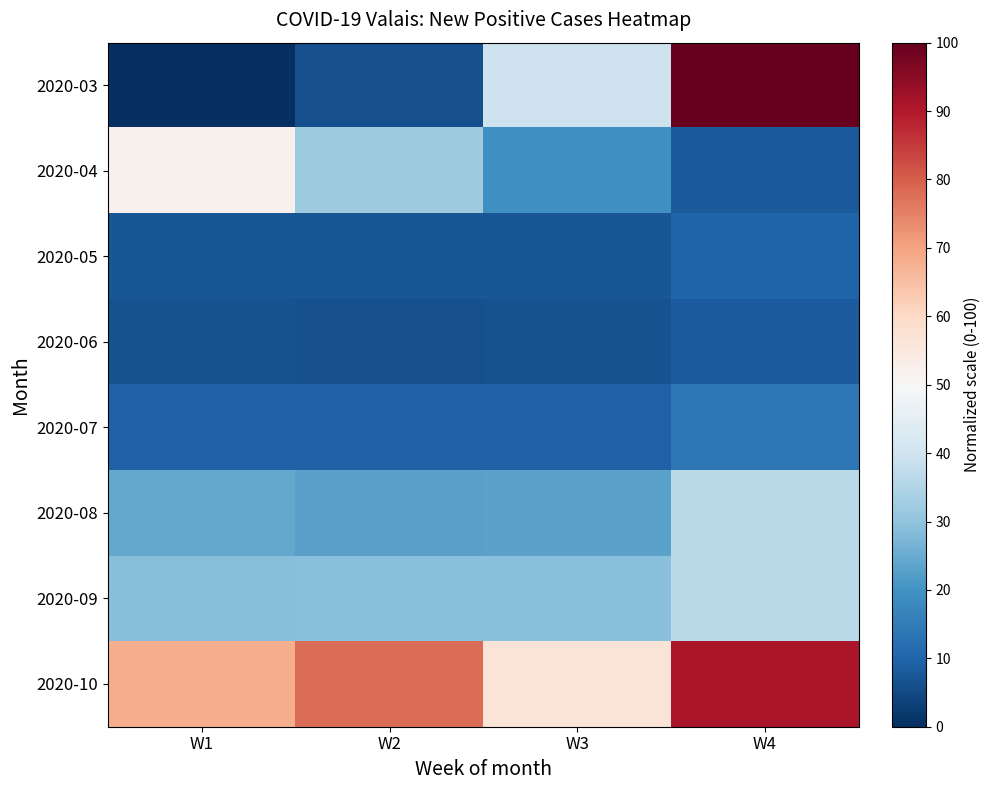

Which has a higher value, W2 or W4?

W4